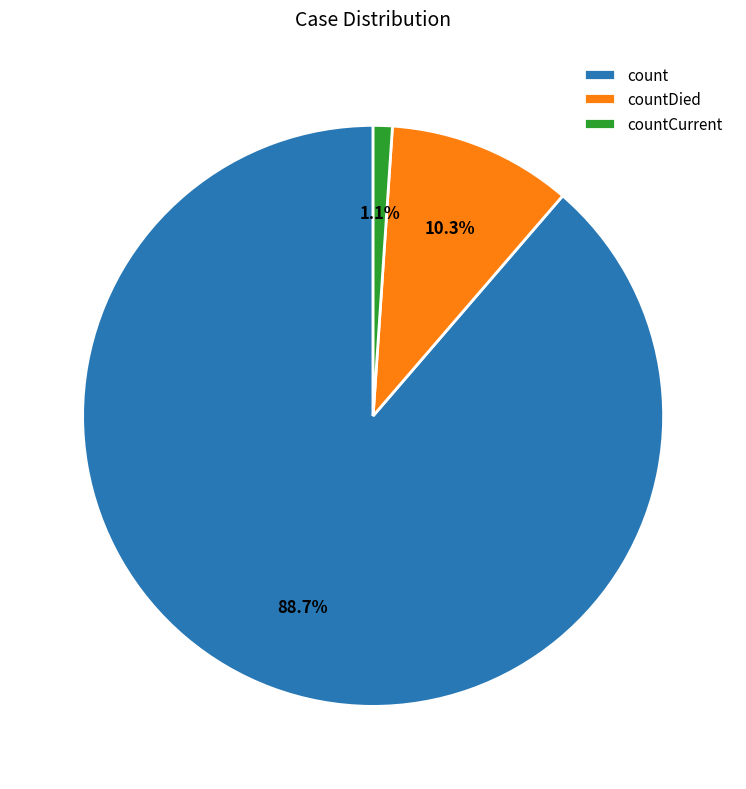

Which slice is the smallest?

countCurrent